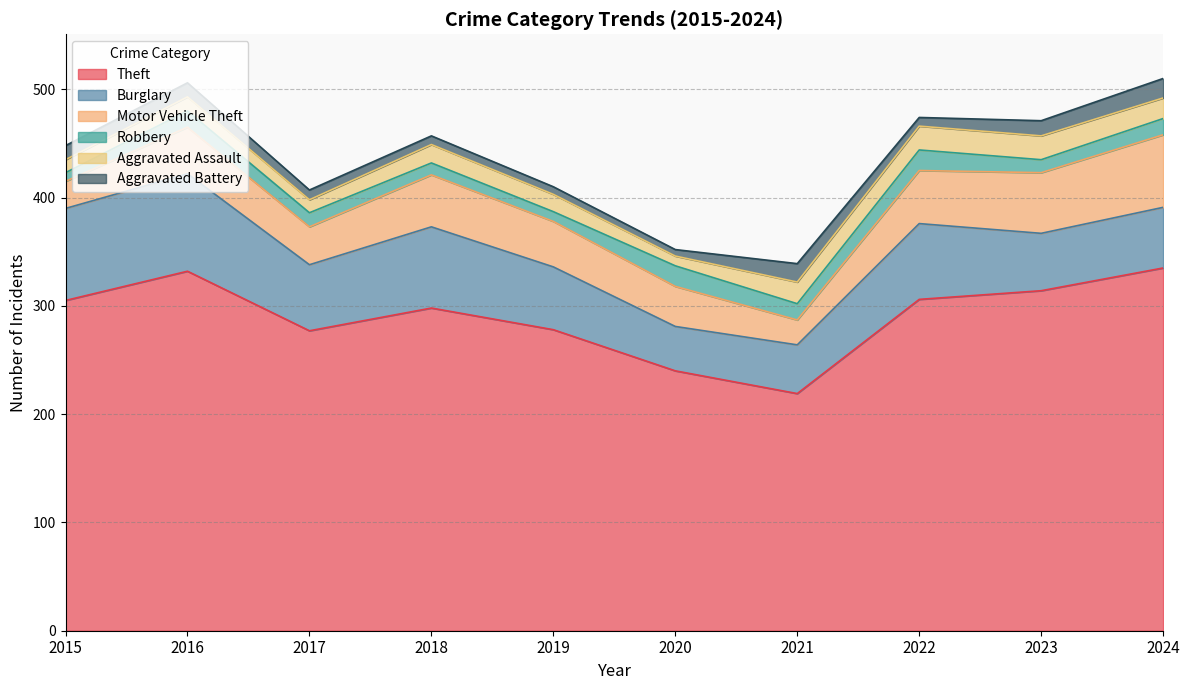

What is the difference between the maximum and minimum values in the Aggravated Assault series?

13